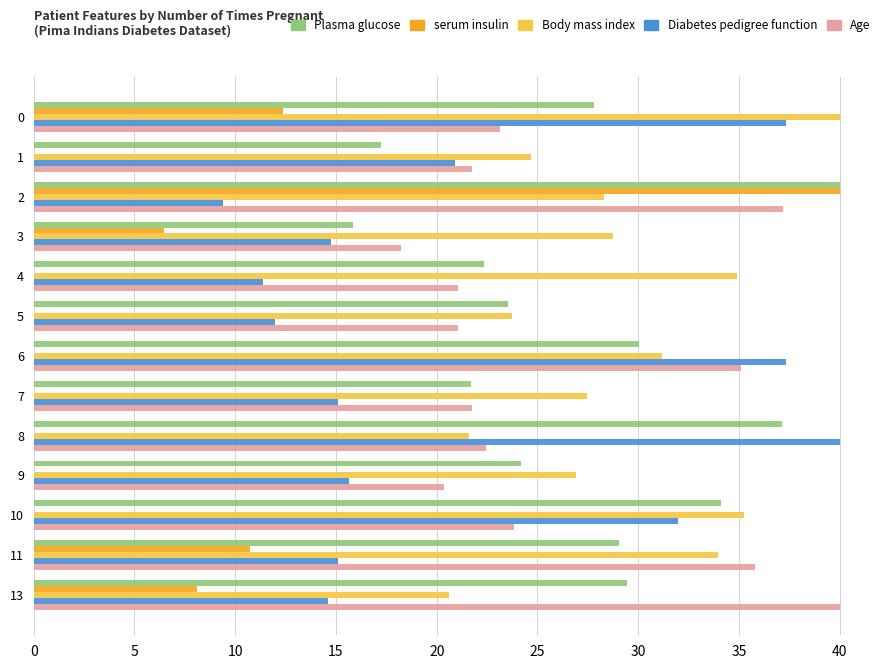

Which series has the largest range (max minus min)?

serum insulin